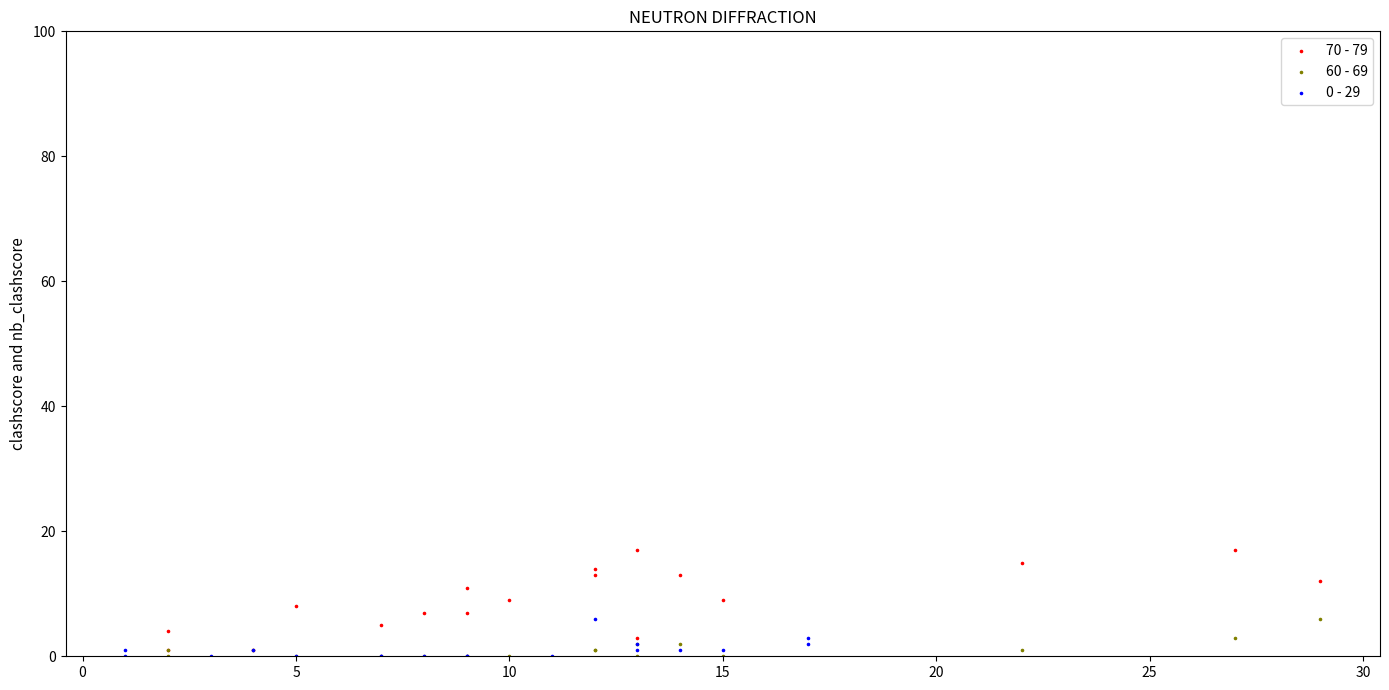

Which series has the widest spread of Y values?

70 - 79